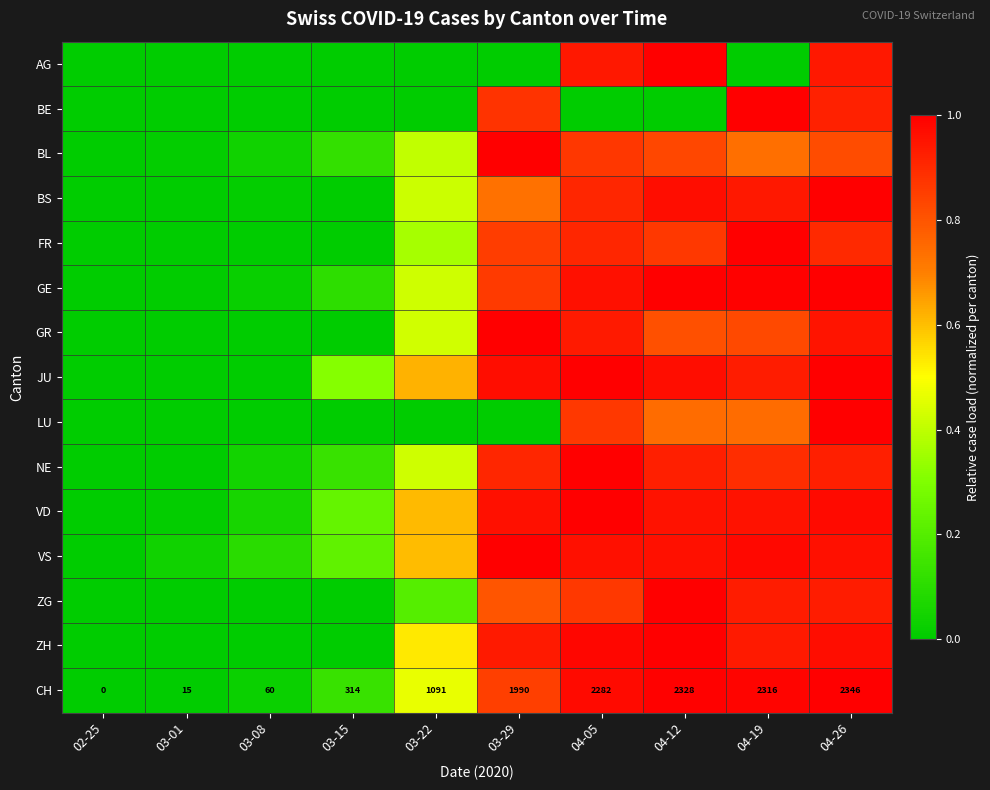

Is it true that BE equals 0.0 at 03-08?

True